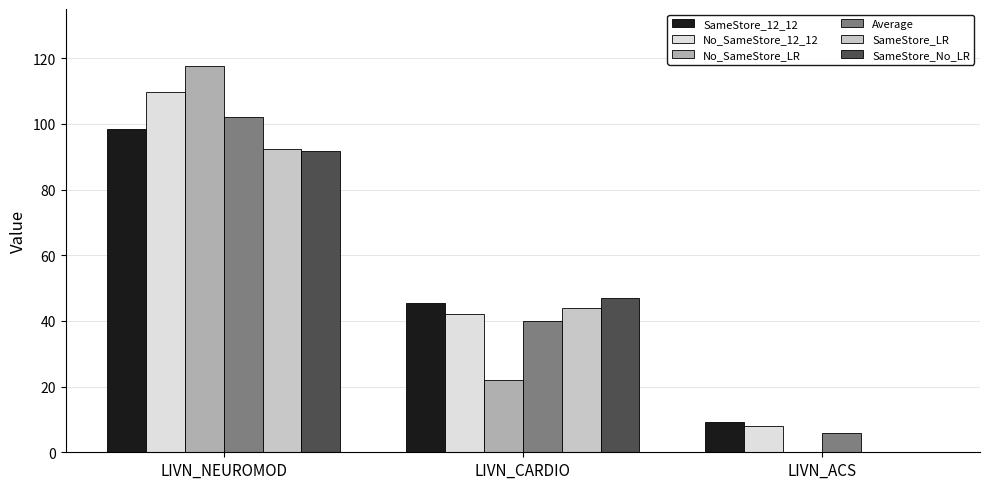

What is the total value across all series at LIVN_ACS?

23.0